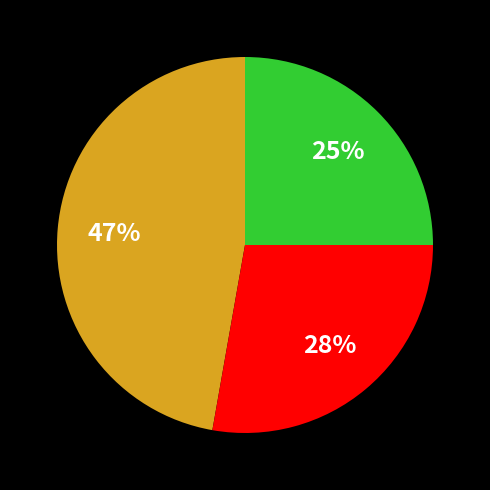

To the nearest percent, what is the difference between the largest and smallest slice percentages?

22%